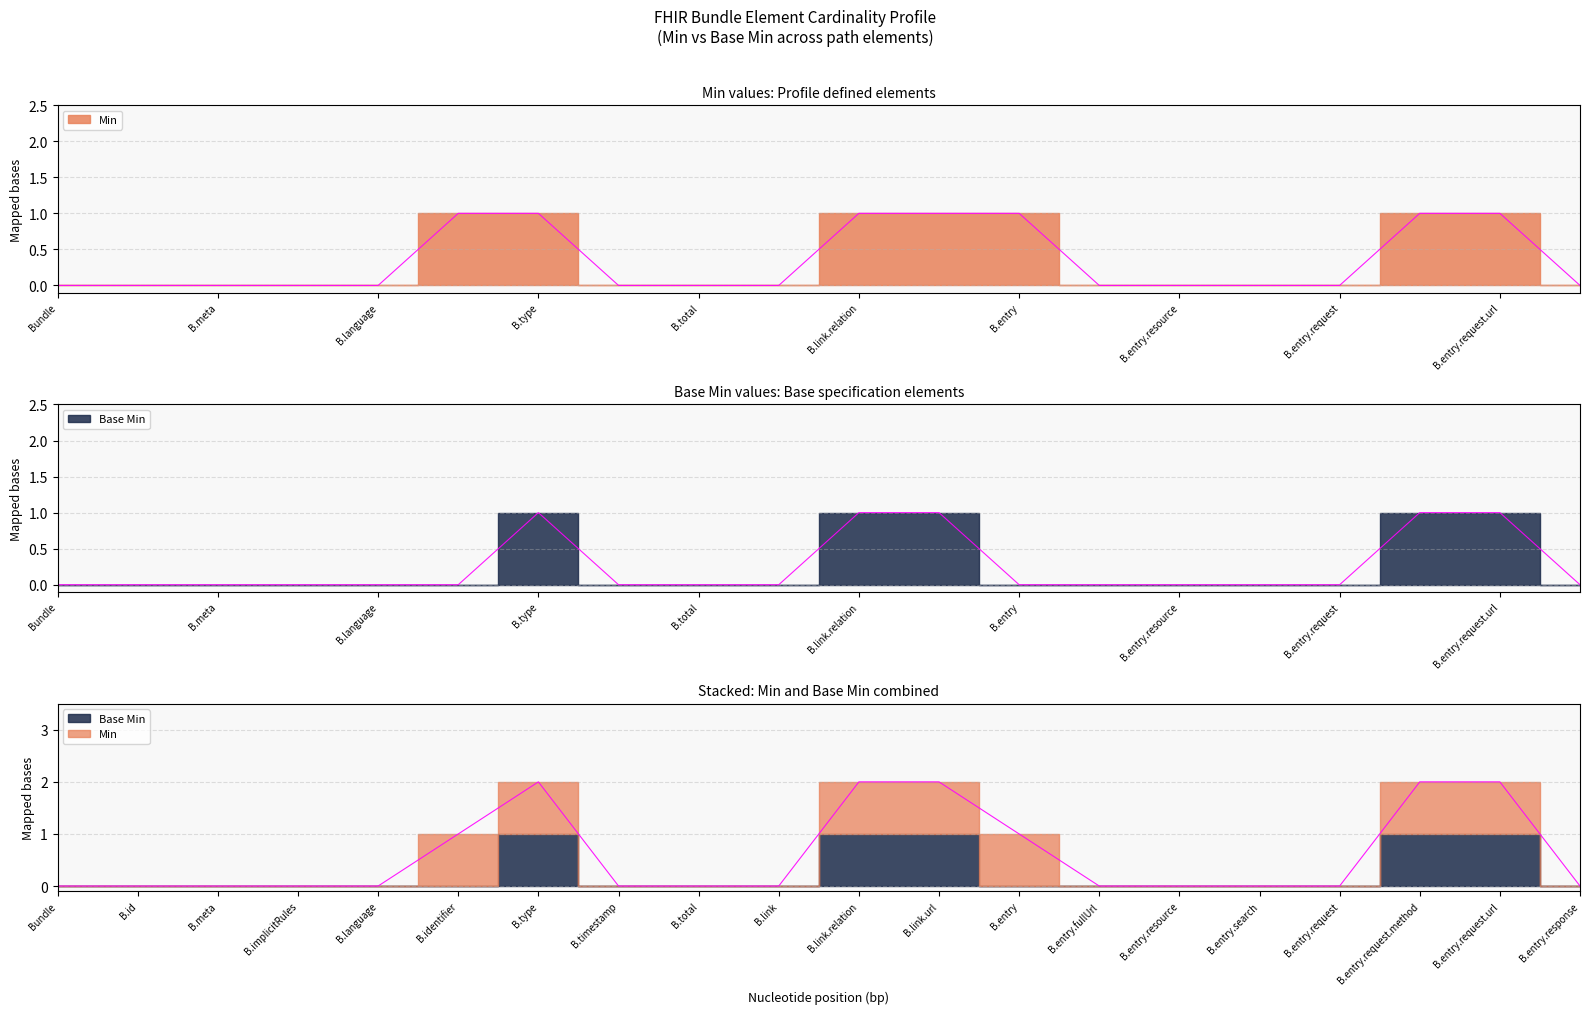

Does the chart have visible grid lines?

Yes